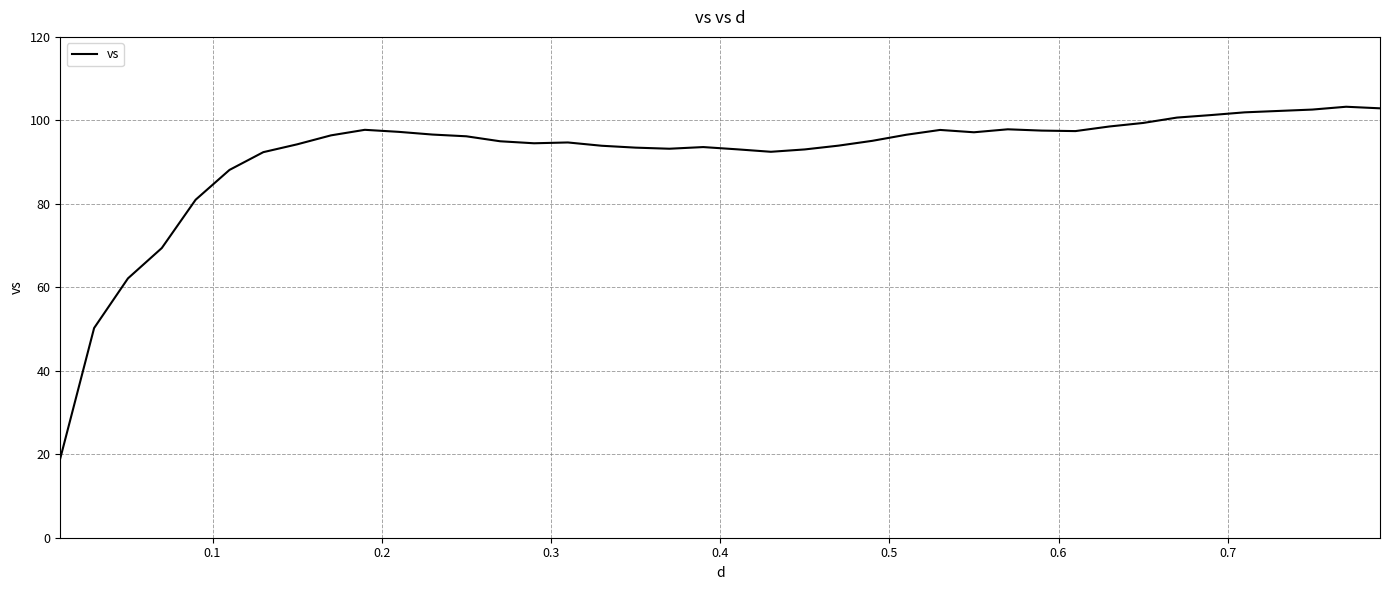

What is the greatest value displayed?

103.3